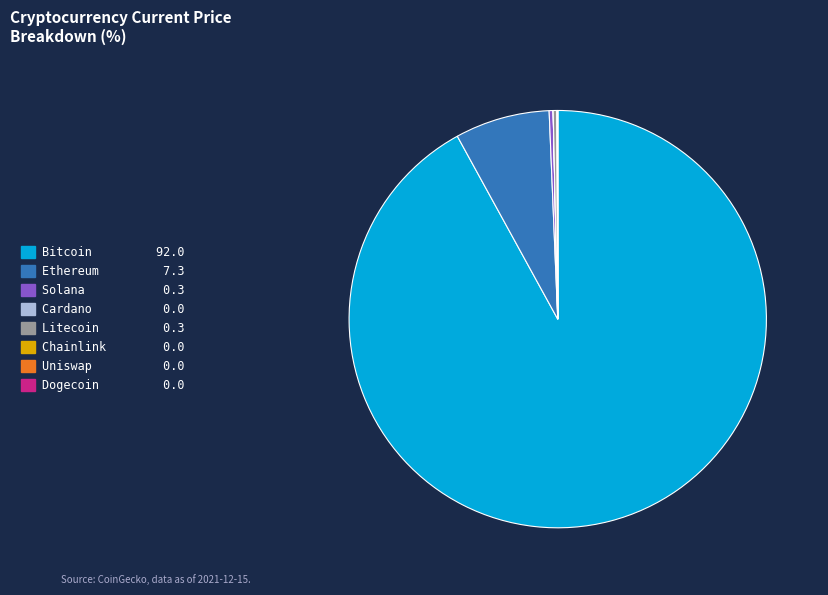

Combined, do Ethereum 7.3 and Litecoin 0.3 account for over 50%?

No